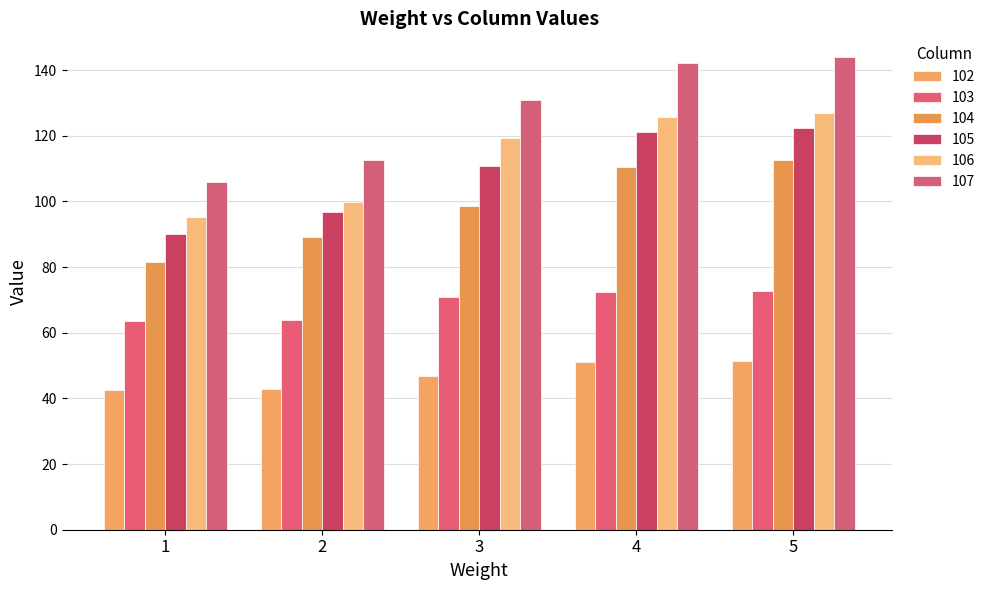

The 107 series shows 207.4 at 3. True or false?

False